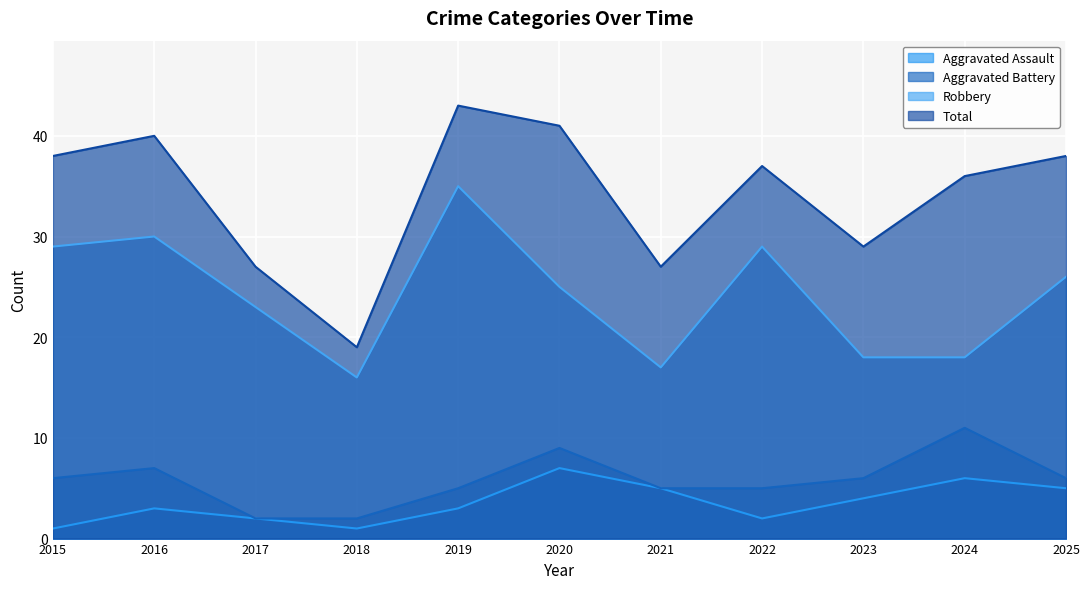

The value of Aggravated Assault at 2024 is 2. True or false?

False